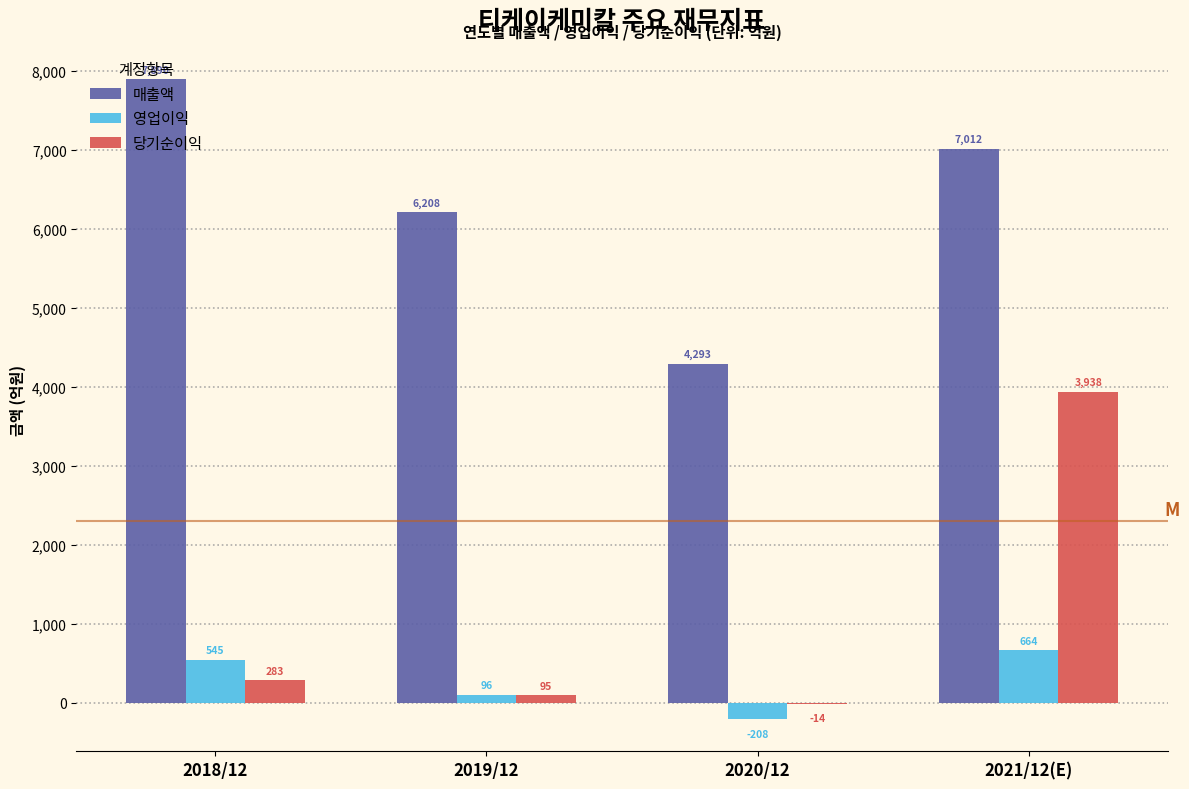

Reading right to left, extract all data points from this chart.

매출액: 2021/12(E)=7012	2020/12=4293	2019/12=6208	2018/12=7890
영업이익: 2021/12(E)=664	2020/12=-208	2019/12=96	2018/12=545
당기순이익: 2021/12(E)=3938	2020/12=-14	2019/12=95	2018/12=283